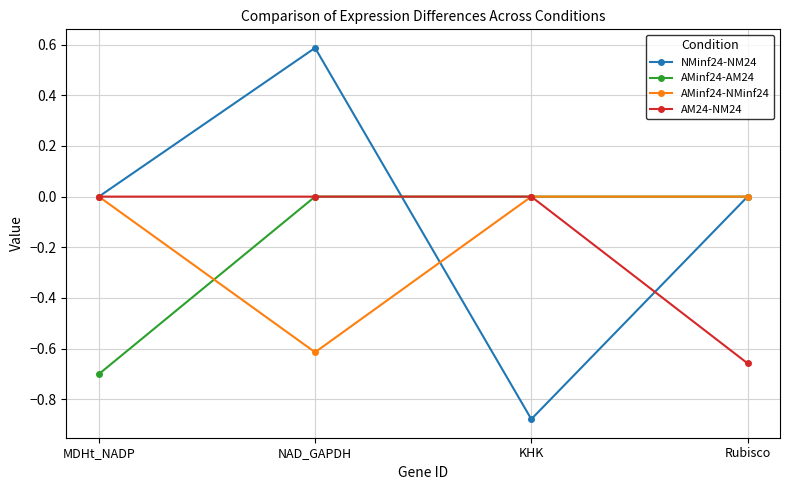

Which series changed the most between MDHt_NADP and Rubisco?

AMinf24-AM24